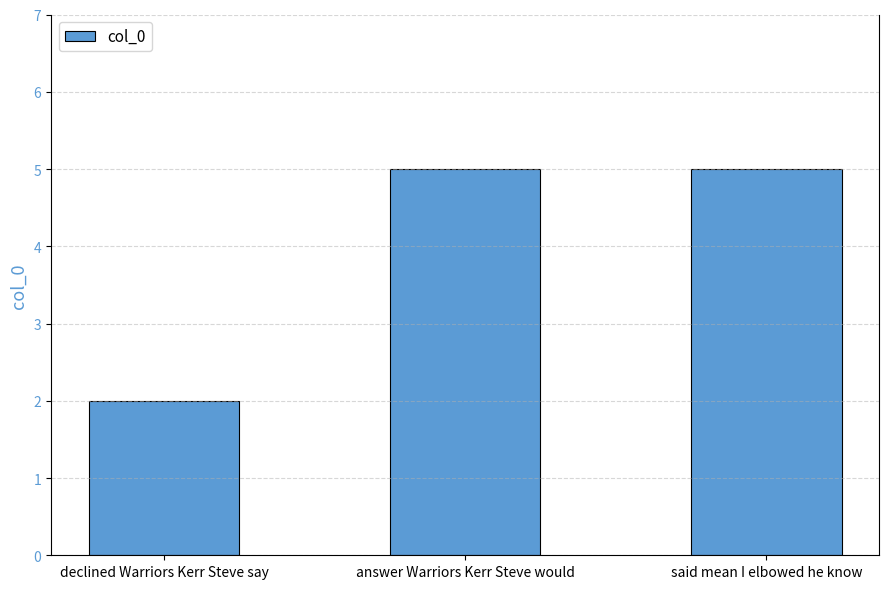

What is the sum of all values?

12